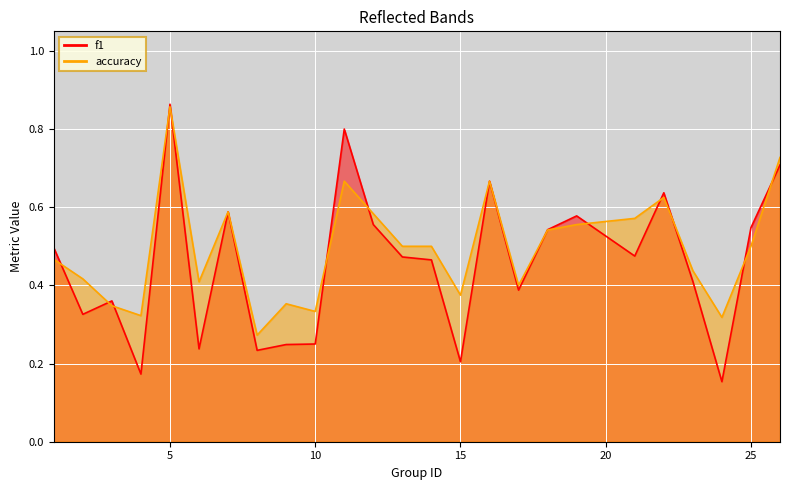

Reading left to right, transcribe all the data shown in this chart.

f1: 1=0.5	2=0.3	3=0.4	4=0.2	5=0.9	6=0.2	7=0.6	8=0.2	9=0.2	10=0.2	11=0.8	12=0.6	13=0.5	14=0.5	15=0.2	16=0.7	17=0.4	18=0.5	19=0.6	21=0.5	22=0.6	23=0.4	24=0.2	25=0.5	26=0.7
accuracy: 1=0.5	2=0.4	3=0.3	4=0.3	5=0.9	6=0.4	7=0.6	8=0.3	9=0.4	10=0.3	11=0.7	12=0.6	13=0.5	14=0.5	15=0.4	16=0.7	17=0.4	18=0.5	19=0.6	21=0.6	22=0.6	23=0.4	24=0.3	25=0.5	26=0.7